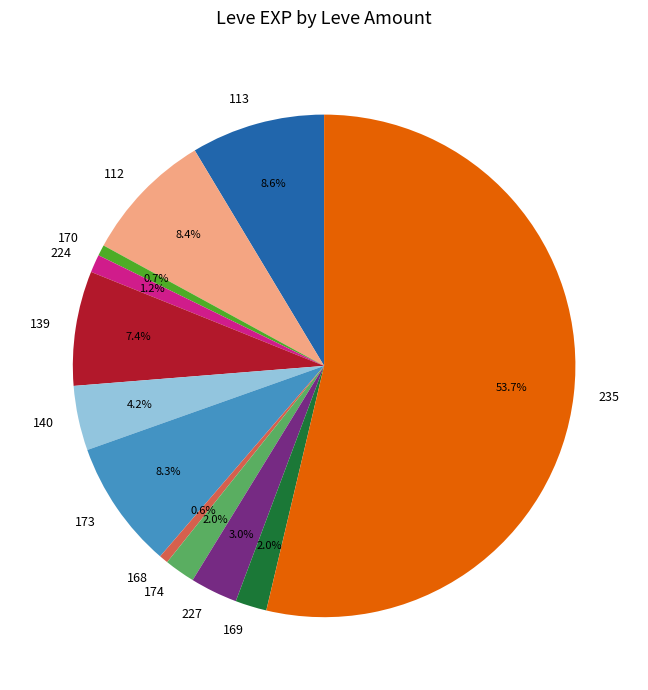

Is there a majority slice in this chart?

Yes